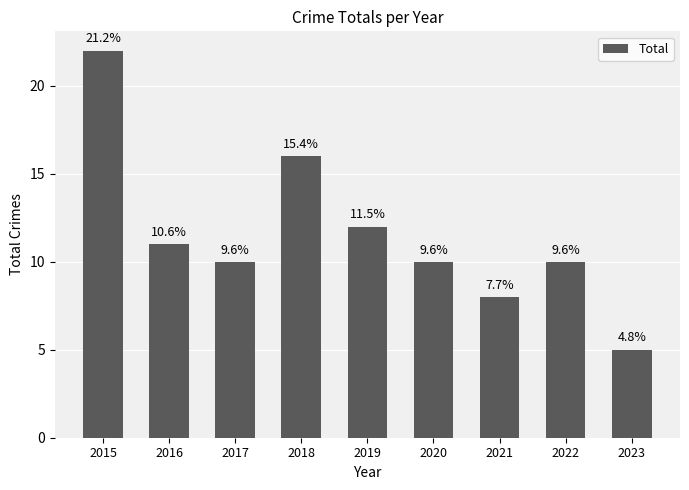

Approximately how many times larger is the value at 2023 compared to 2019?

0.4